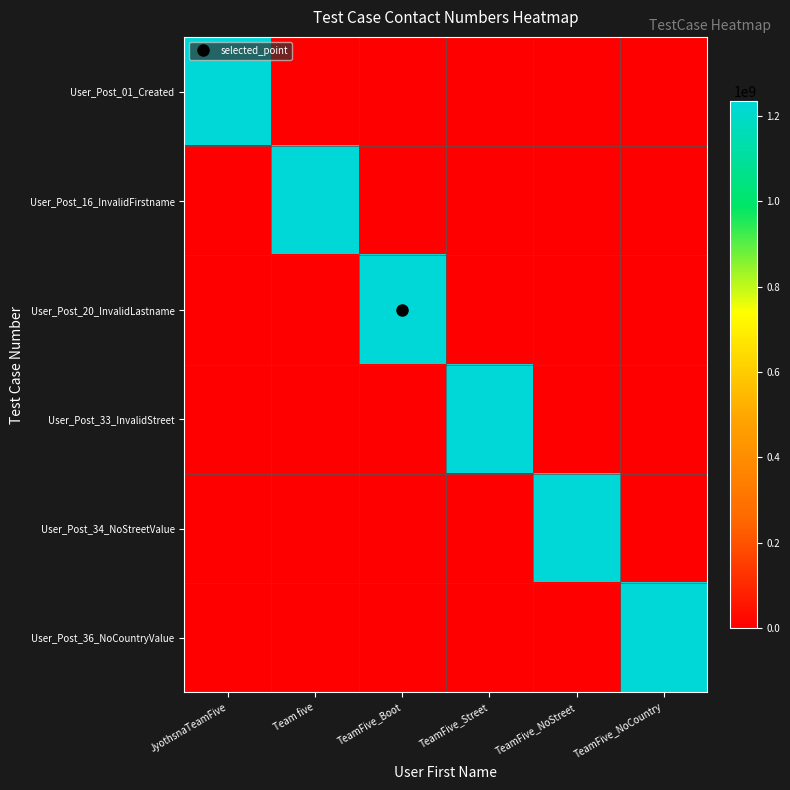

Reading right to left, list all the values displayed in this chart.

User_Post_01_Created: TeamFive_NoCountry=0	TeamFive_NoStreet=0	TeamFive_Street=0	TeamFive_Boot=0	Team five=0	JyothsnaTeamFive=1230456789
User_Post_16_InvalidFirstname: TeamFive_NoCountry=0	TeamFive_NoStreet=0	TeamFive_Street=0	TeamFive_Boot=0	Team five=1234567812	JyothsnaTeamFive=0
User_Post_20_InvalidLastname: TeamFive_NoCountry=0	TeamFive_NoStreet=0	TeamFive_Street=0	TeamFive_Boot=1234567816	Team five=0	JyothsnaTeamFive=0
User_Post_33_InvalidStreet: TeamFive_NoCountry=0	TeamFive_NoStreet=0	TeamFive_Street=1234567820	TeamFive_Boot=0	Team five=0	JyothsnaTeamFive=0
User_Post_34_NoStreetValue: TeamFive_NoCountry=0	TeamFive_NoStreet=1234567821	TeamFive_Street=0	TeamFive_Boot=0	Team five=0	JyothsnaTeamFive=0
User_Post_36_NoCountryValue: TeamFive_NoCountry=1234567823	TeamFive_NoStreet=0	TeamFive_Street=0	TeamFive_Boot=0	Team five=0	JyothsnaTeamFive=0